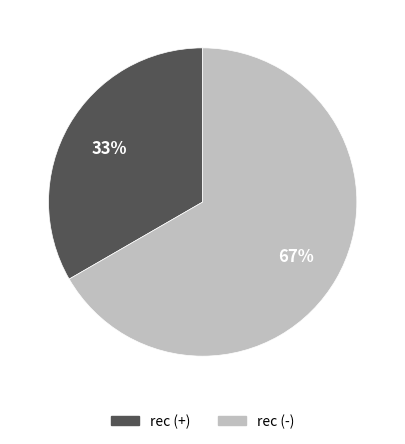

Is there a majority slice in this chart?

Yes